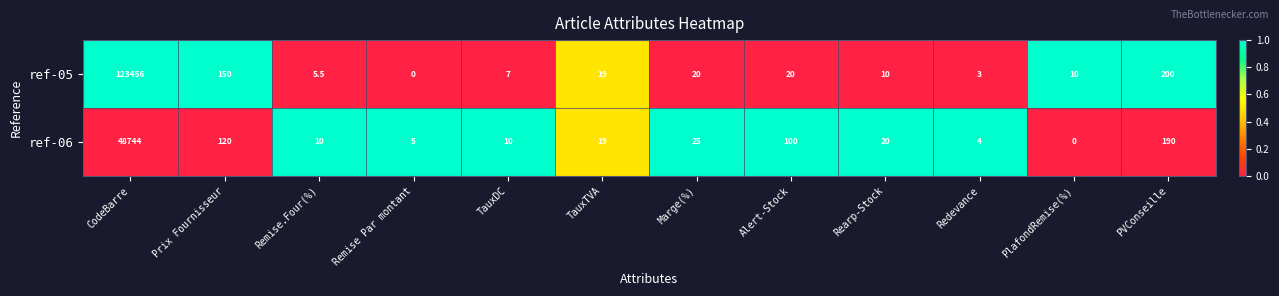

Which series has the largest total across all categories?

ref-05